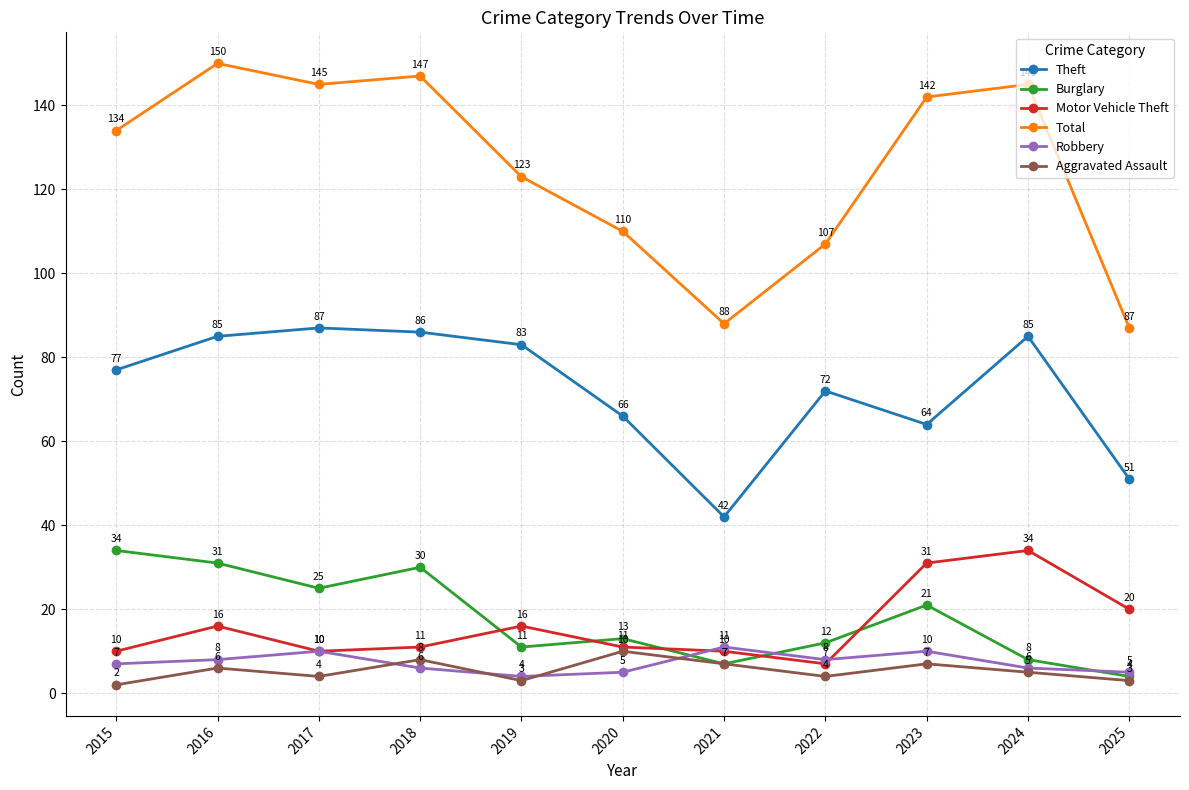

How many interior local valleys does the Aggravated Assault series have?

3